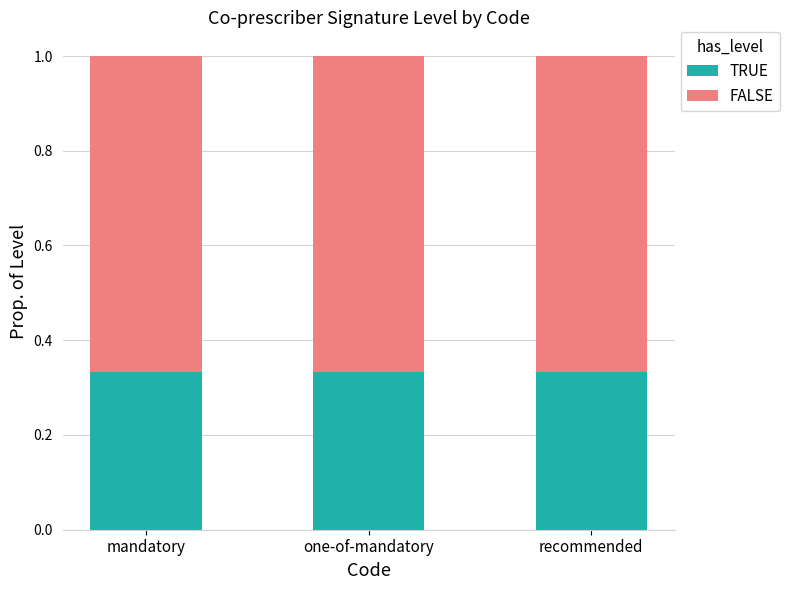

What is the total value across all series at recommended?

1.0